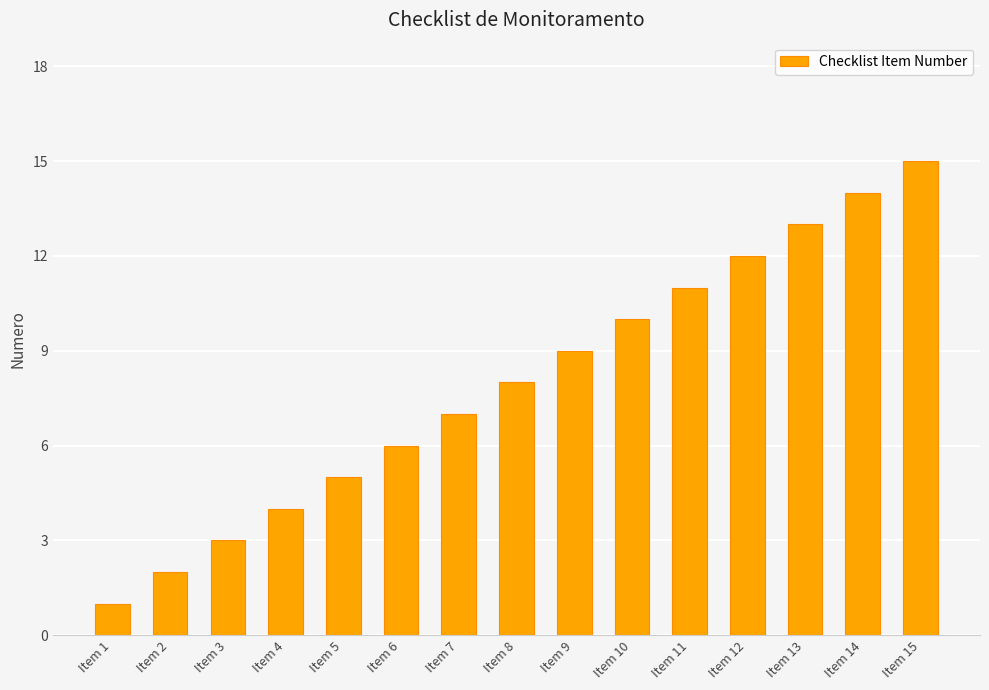

Reading right to left, what are all the values shown in this chart?

15	14	13	12	11	10	9	8	7	6	5	4	3	2	1